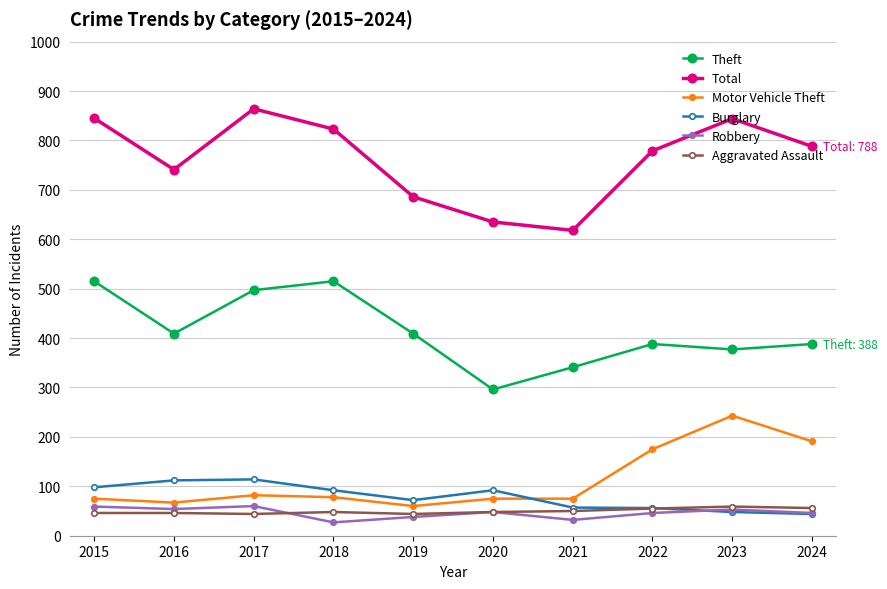

Does the chart display data point markers on the line(s)?

Yes